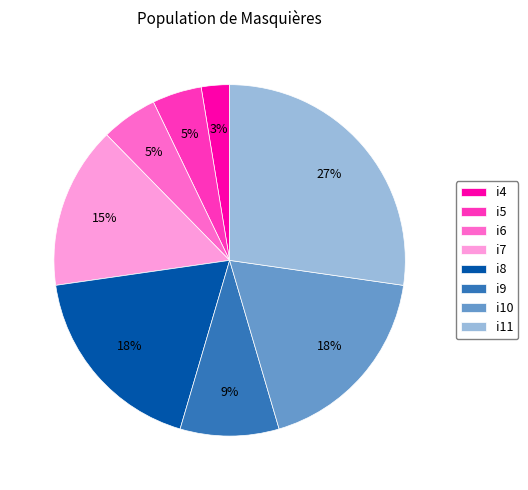

To the nearest percent, what is the difference between the i11 and i10 slice percentages?

9%